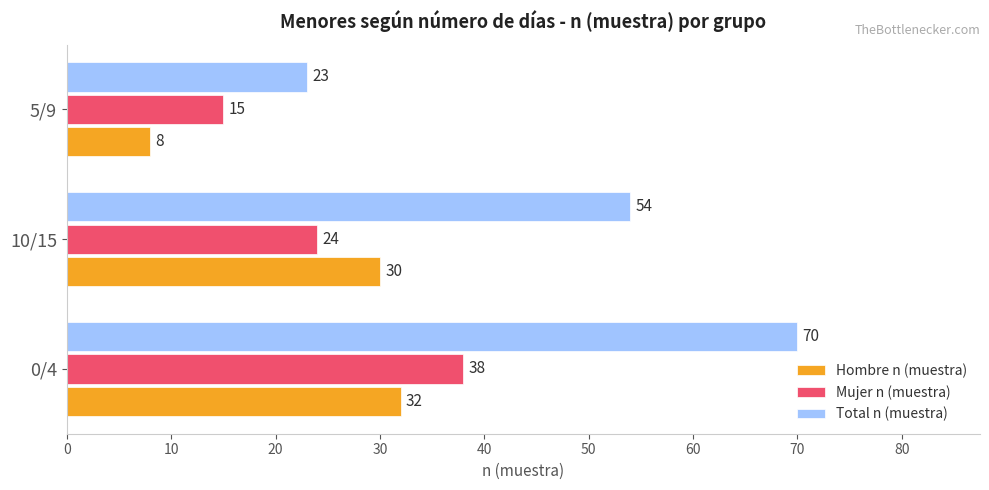

What is the difference between the highest and lowest values at 0/4?

38